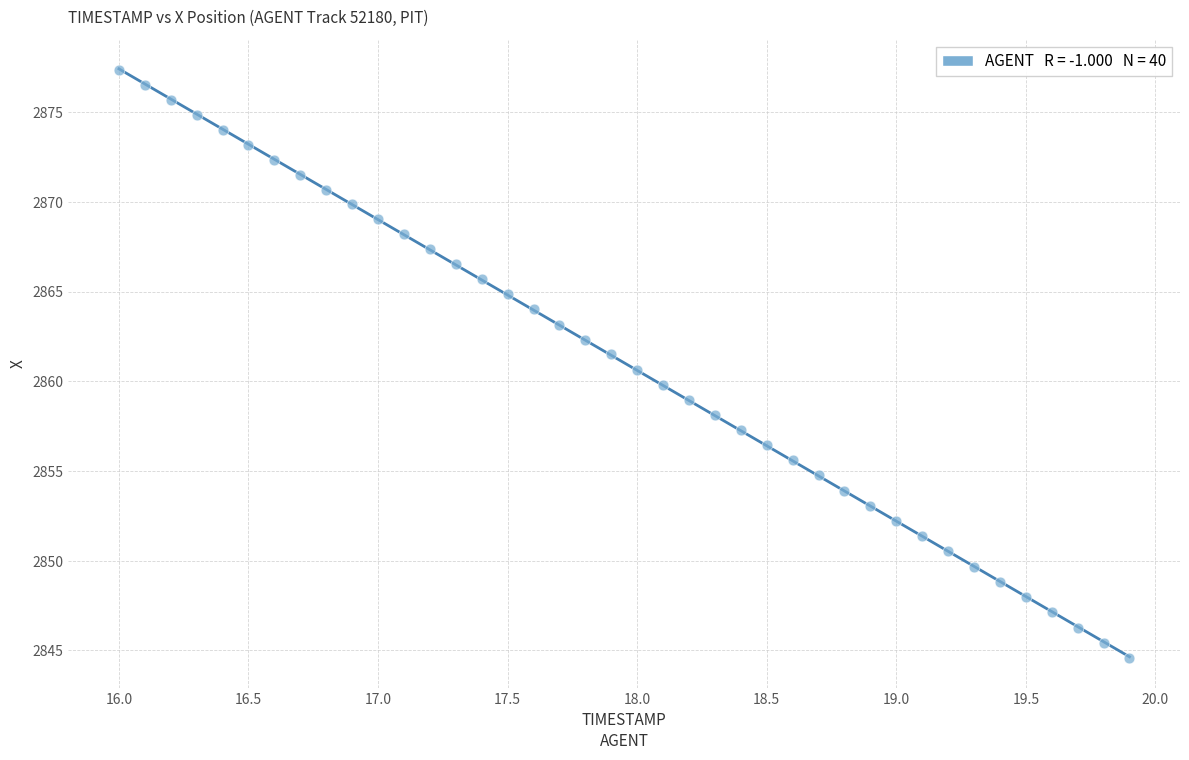

What is the range of Y values (max minus min)?

32.8